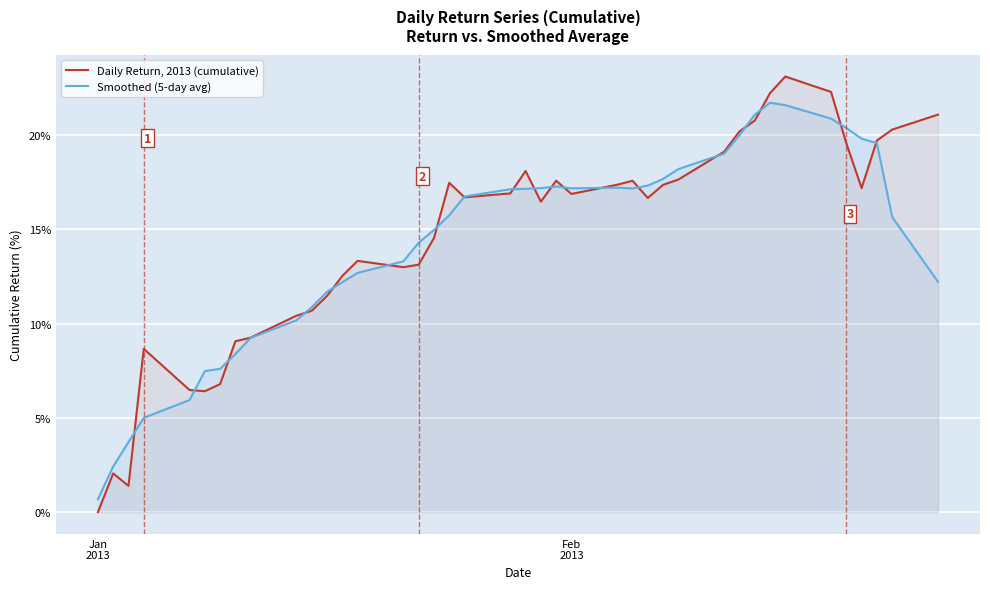

Which series has the widest spread of values?

Daily Return, 2013 (cumulative)